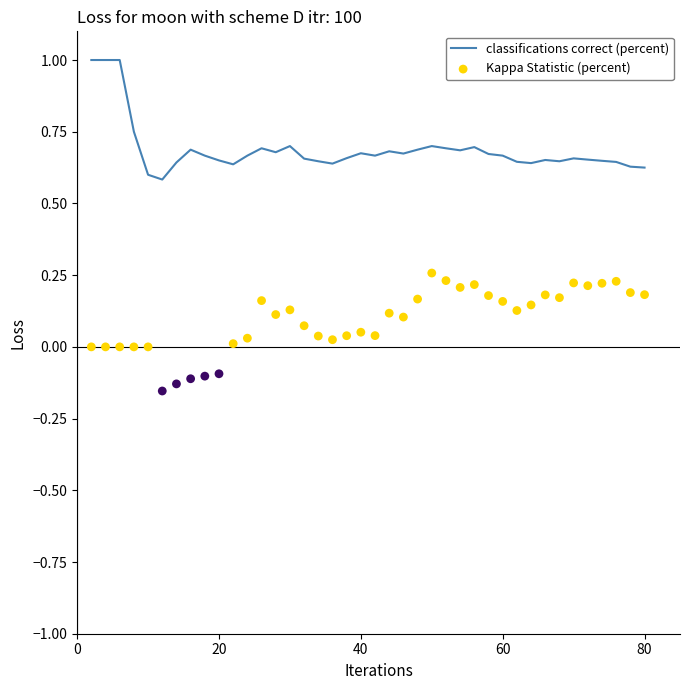

At how many categories does at least one series exceed 0?

40